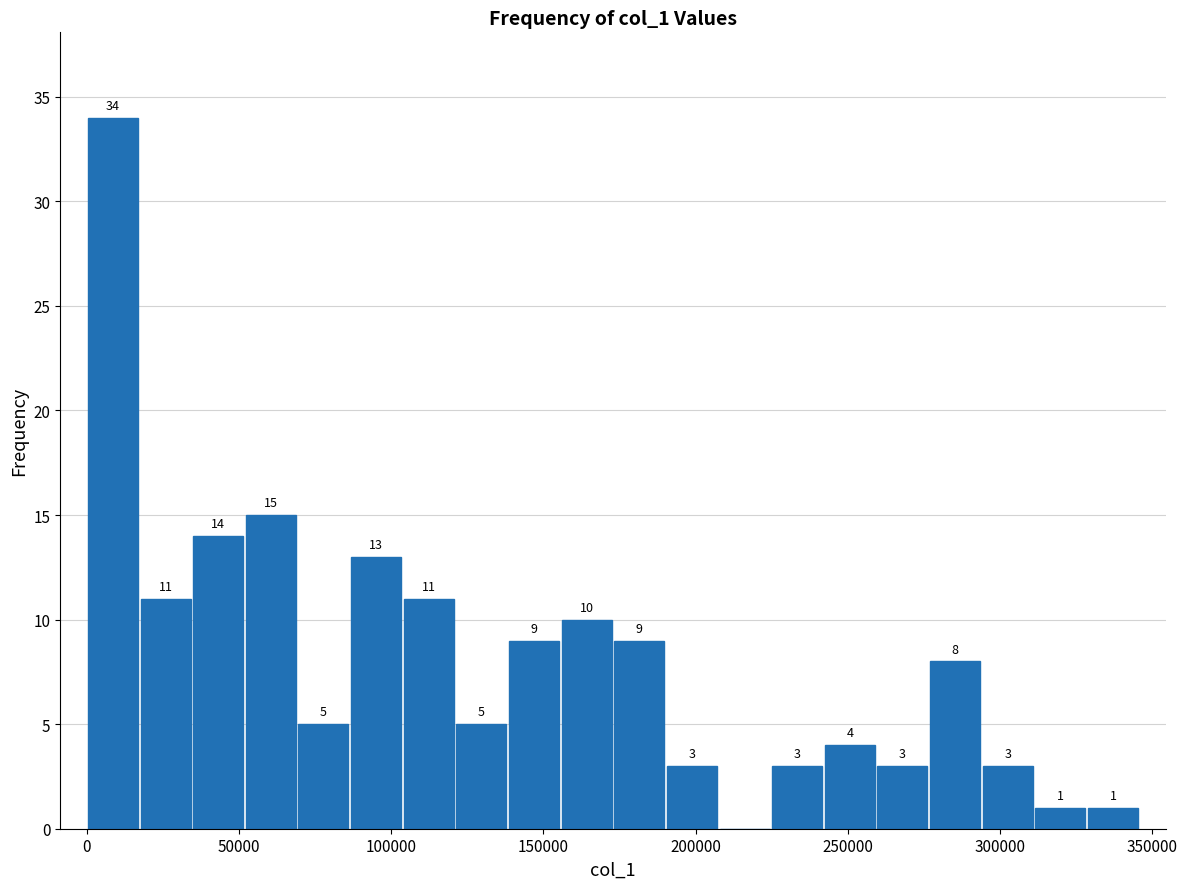

Read against the x-axis, roughly where is the centre of the tallest bar?

10000